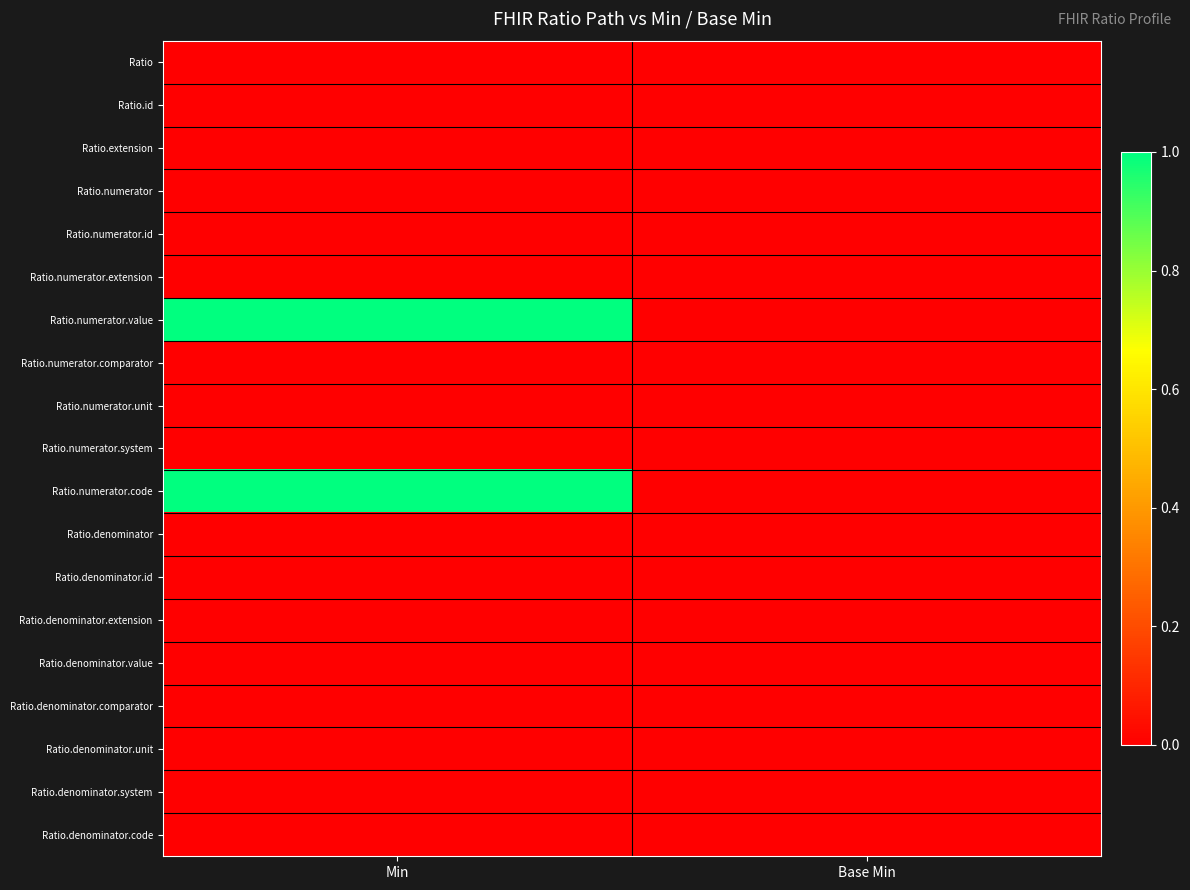

Reading right to left, what are all the values shown in this chart?

Ratio: Base Min=0	Min=0
Ratio.id: Base Min=0	Min=0
Ratio.extension: Base Min=0	Min=0
Ratio.numerator: Base Min=0	Min=0
Ratio.numerator.id: Base Min=0	Min=0
Ratio.numerator.extension: Base Min=0	Min=0
Ratio.numerator.value: Base Min=0	Min=1
Ratio.numerator.comparator: Base Min=0	Min=0
Ratio.numerator.unit: Base Min=0	Min=0
Ratio.numerator.system: Base Min=0	Min=0
Ratio.numerator.code: Base Min=0	Min=1
Ratio.denominator: Base Min=0	Min=0
Ratio.denominator.id: Base Min=0	Min=0
Ratio.denominator.extension: Base Min=0	Min=0
Ratio.denominator.value: Base Min=0	Min=0
Ratio.denominator.comparator: Base Min=0	Min=0
Ratio.denominator.unit: Base Min=0	Min=0
Ratio.denominator.system: Base Min=0	Min=0
Ratio.denominator.code: Base Min=0	Min=0